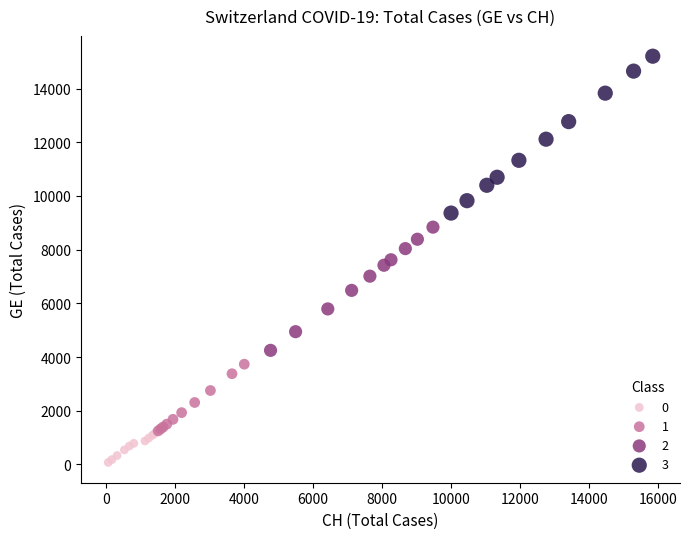

Which series has the largest Y range (max minus min)?

3